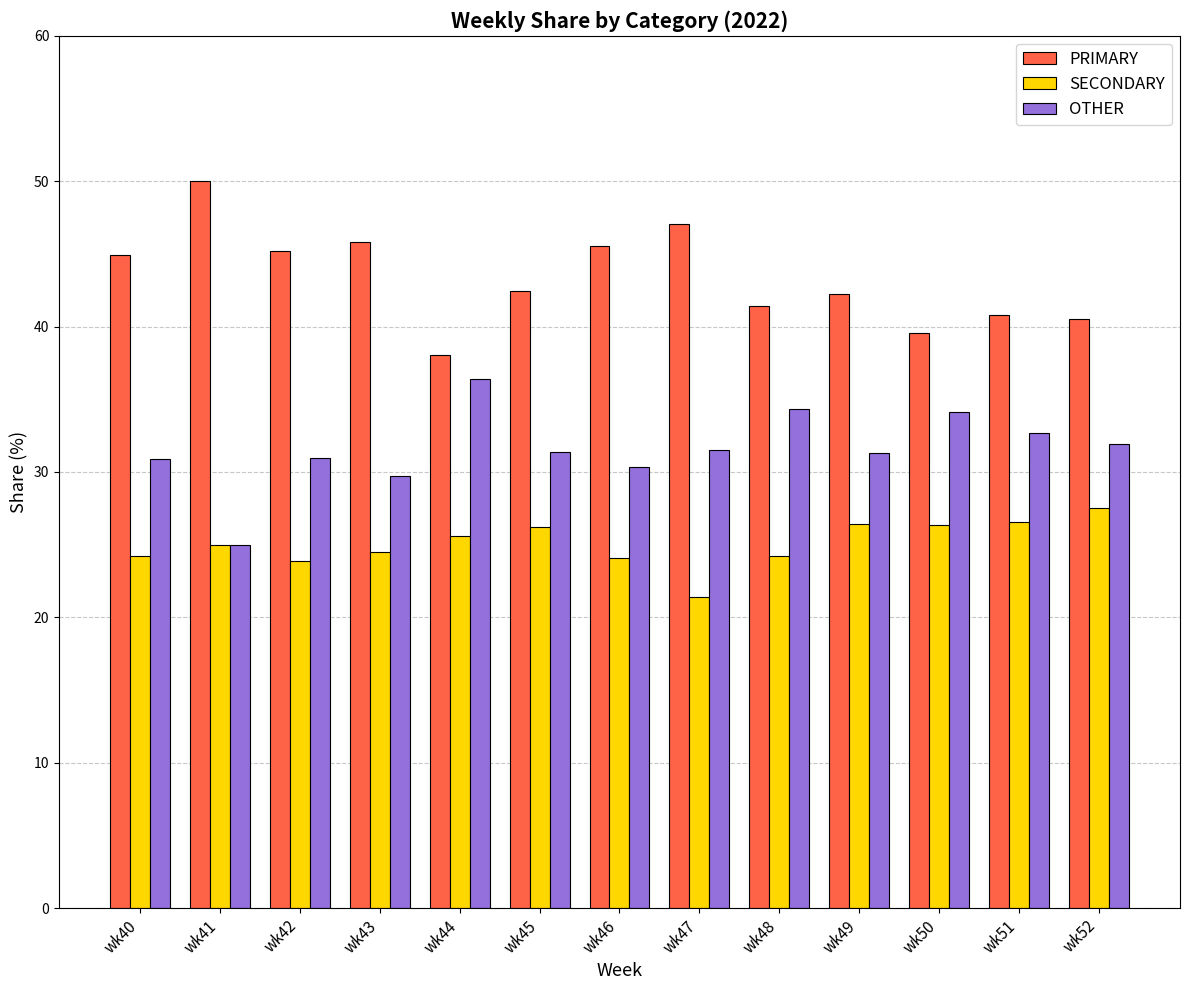

What is the spread (max minus min) of values at wk45?

16.3